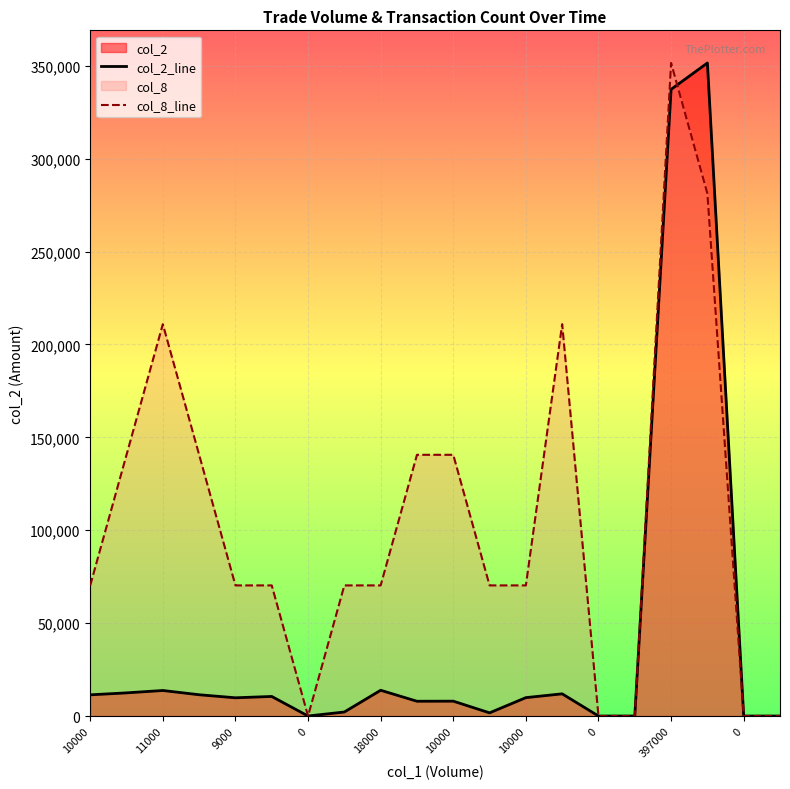

What is the label of the 5th point from the left?

9000